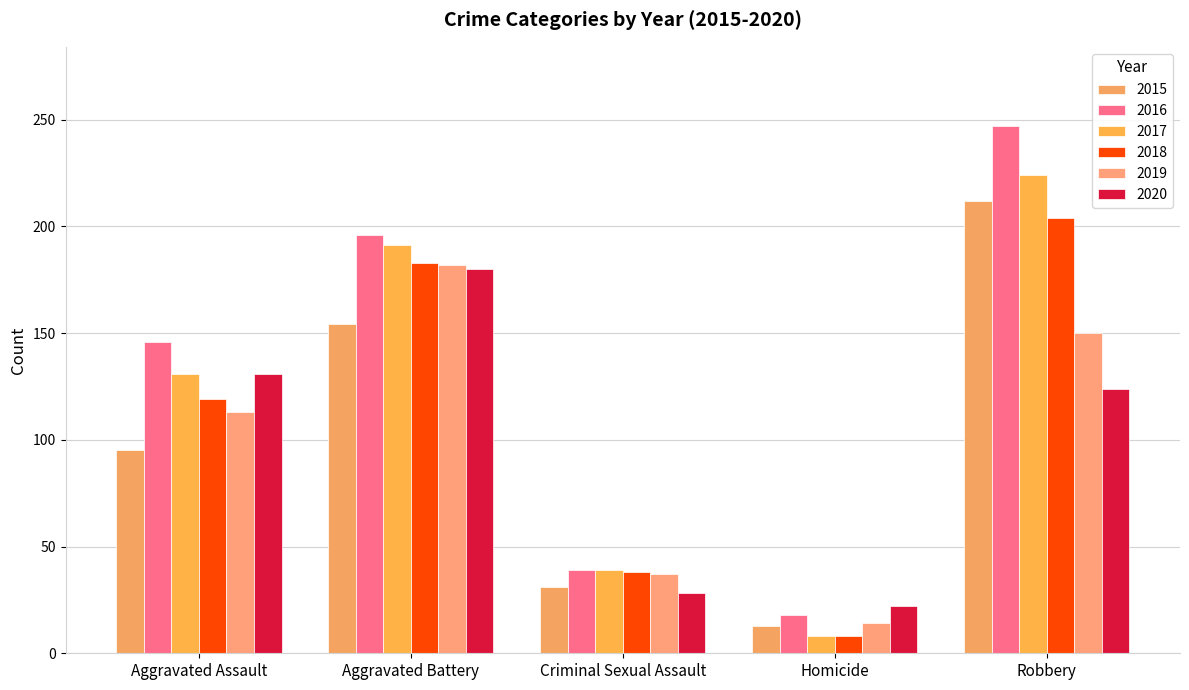

Where does the 2019 series first go above 113?

Aggravated Battery